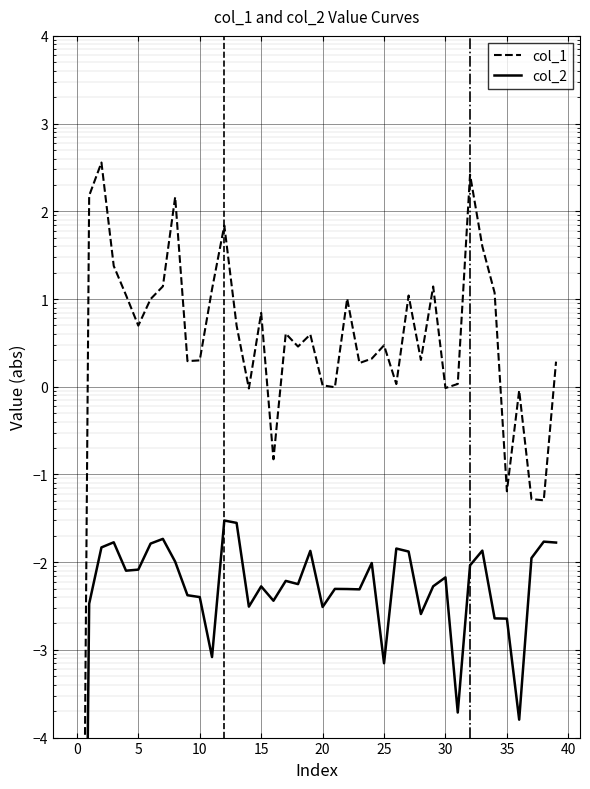

Is this an area chart (filled region under the line)?

No